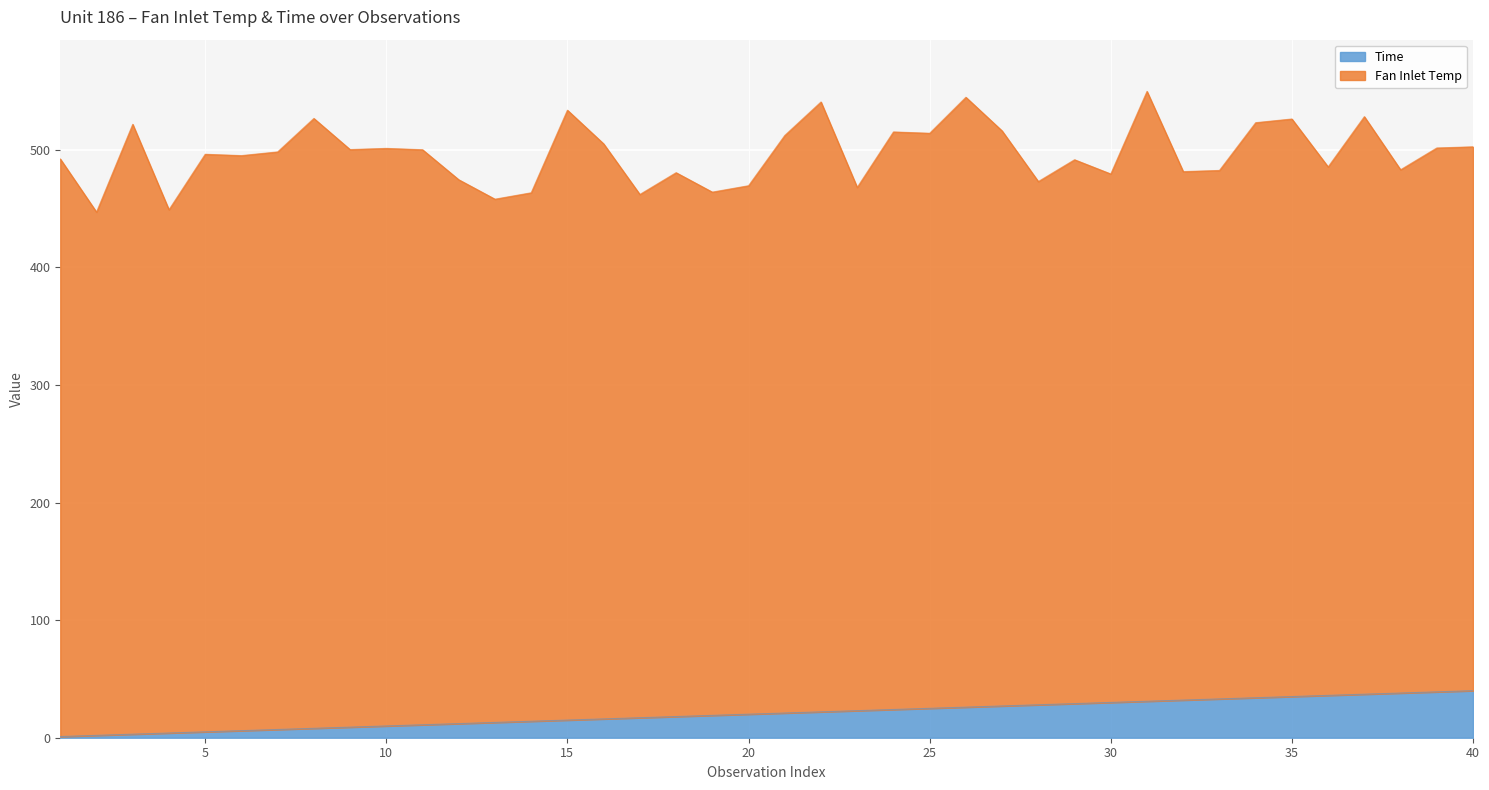

What is the highest value of the Time series?

40.0